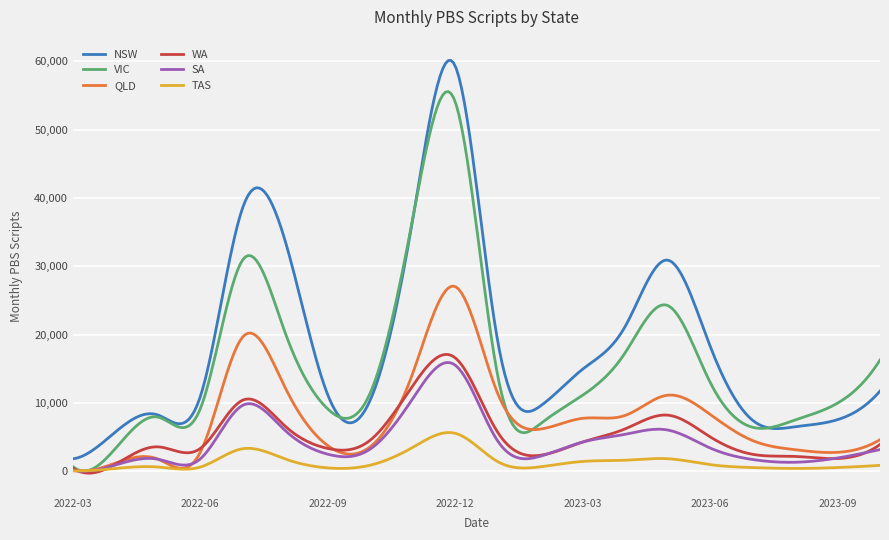

True or false: WA and NSW intersect in this chart.

False